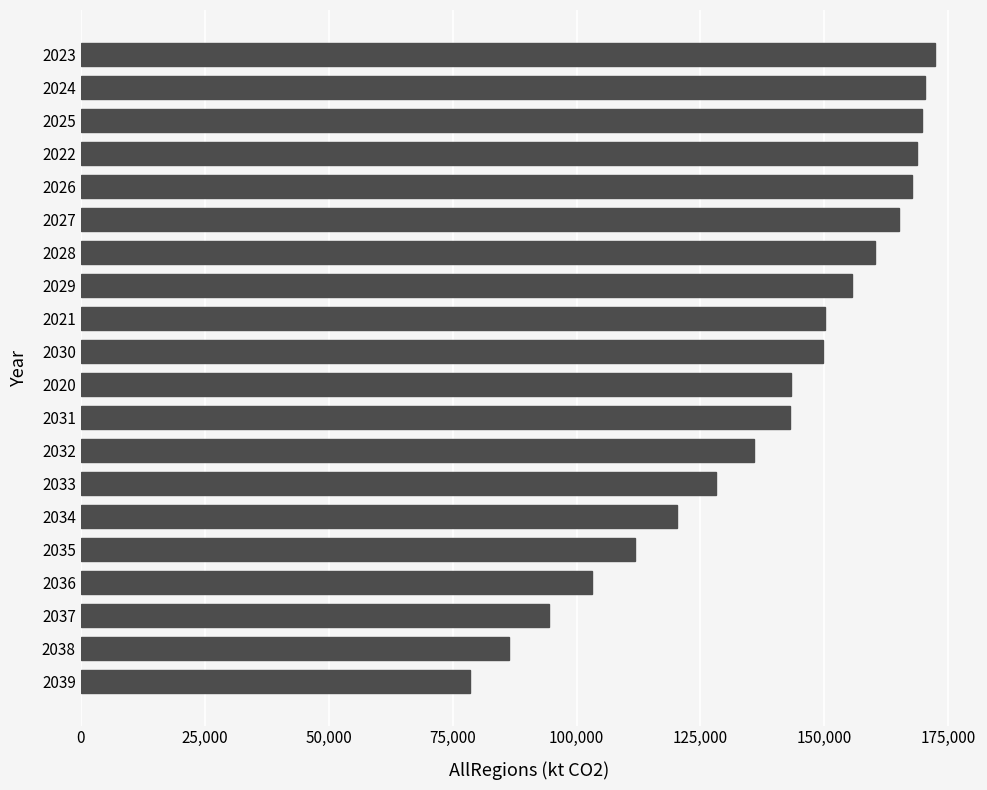

Where is the data nearest to the value 125434?

2033